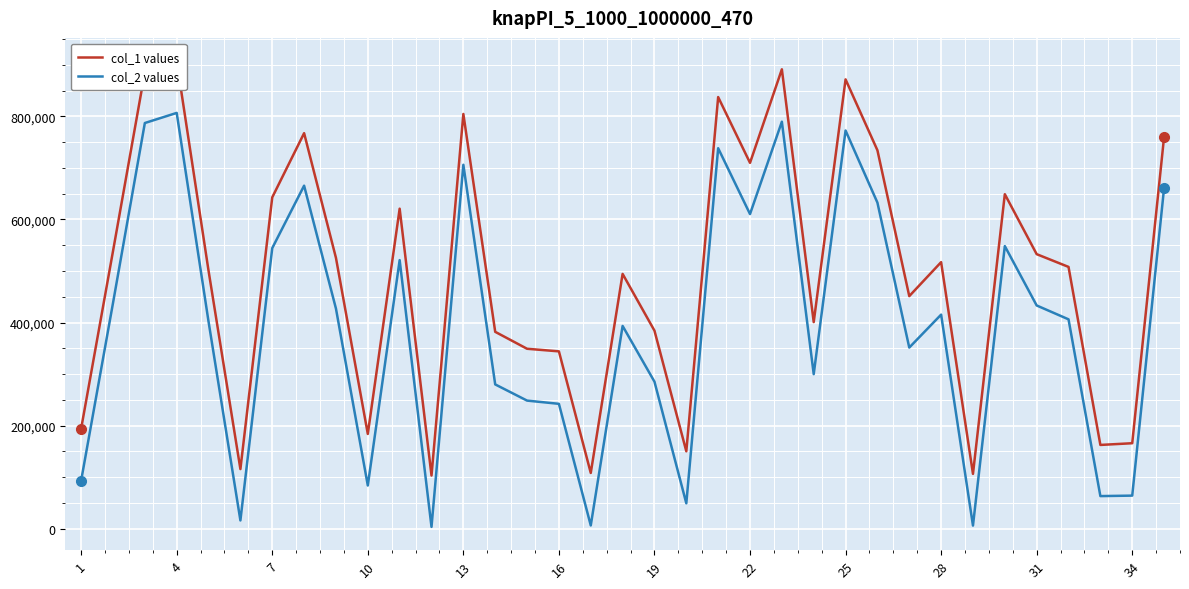

At how many categories does at least one series exceed 289061?

26